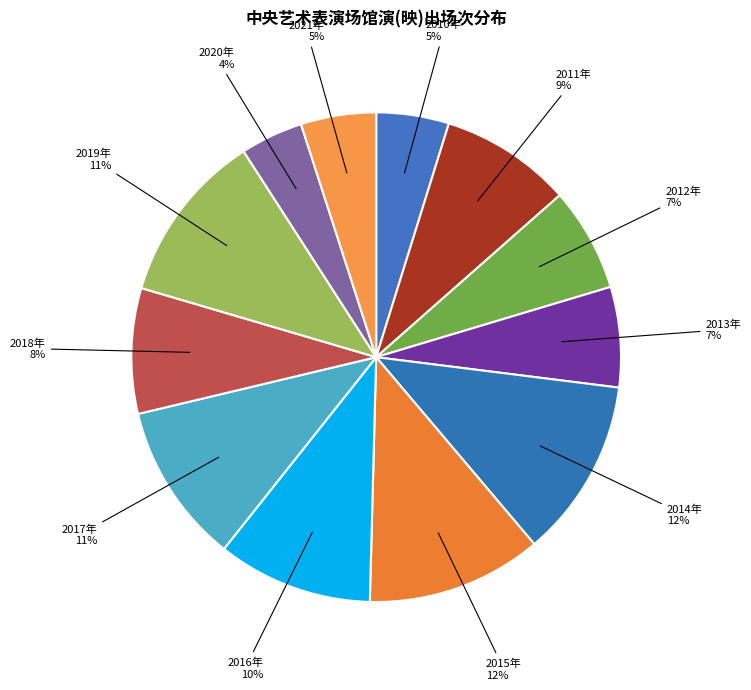

To the nearest percent, what is the difference between the largest and smallest slice percentages?

8%